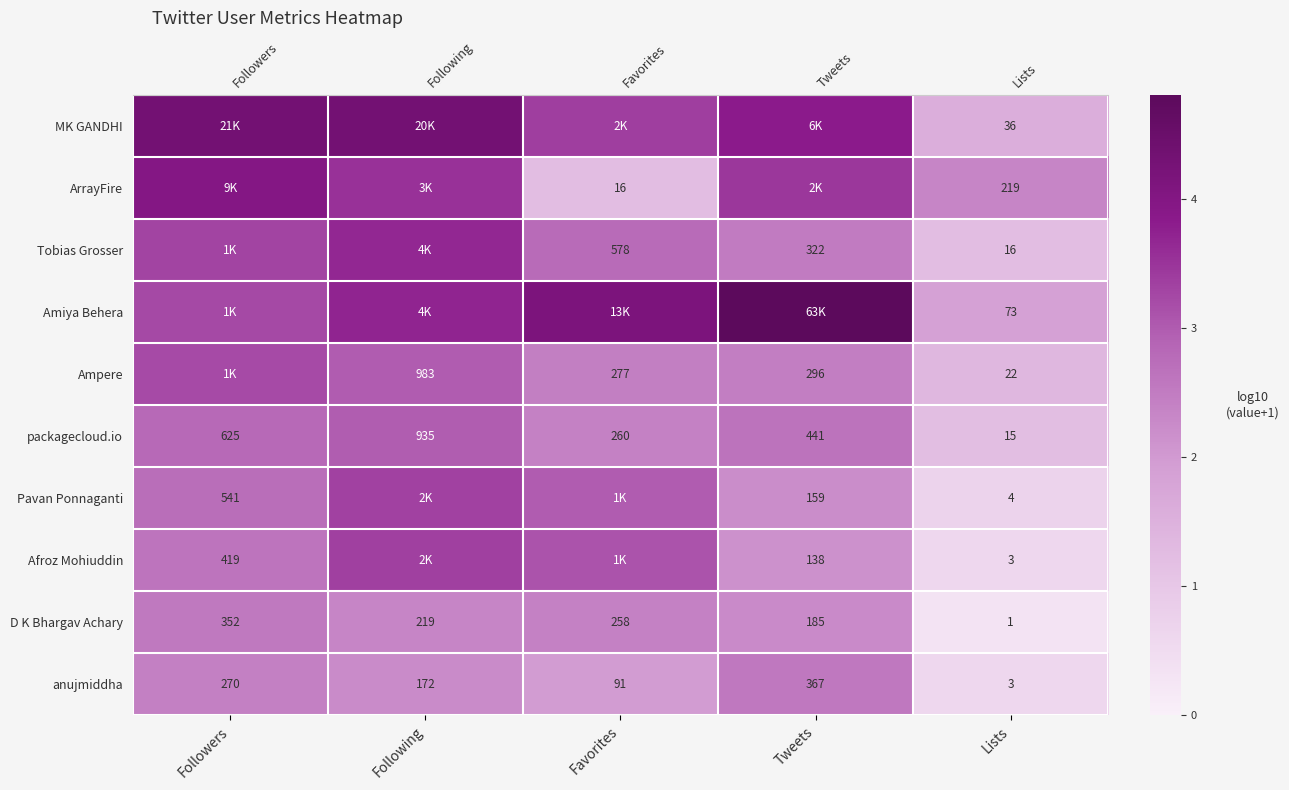

What is the minimum value shown in the chart?

0.3